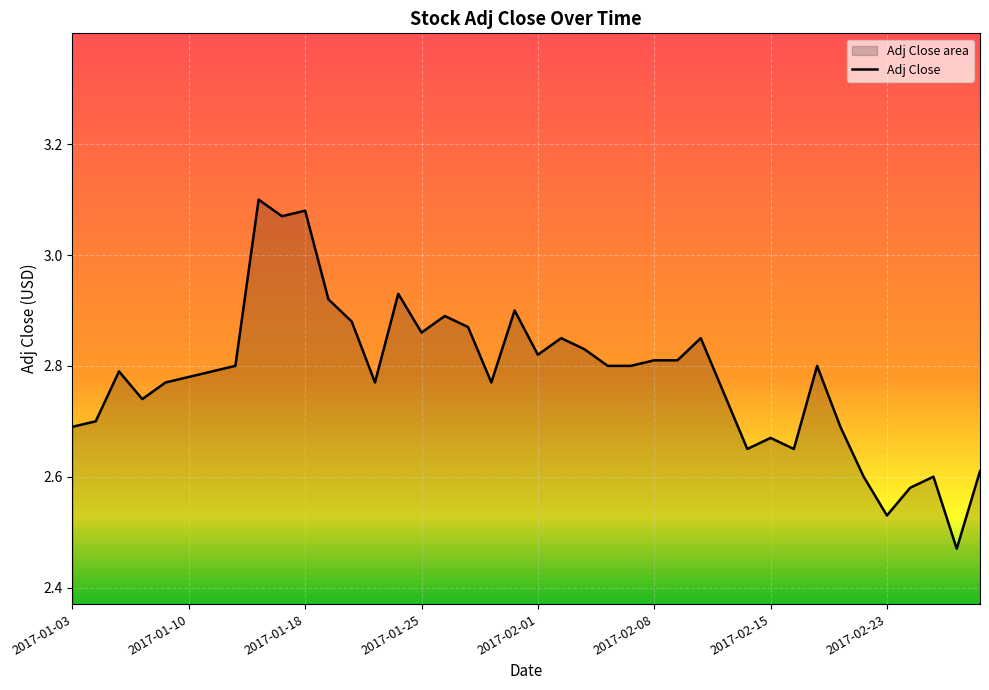

What is the smallest value displayed?

2.5